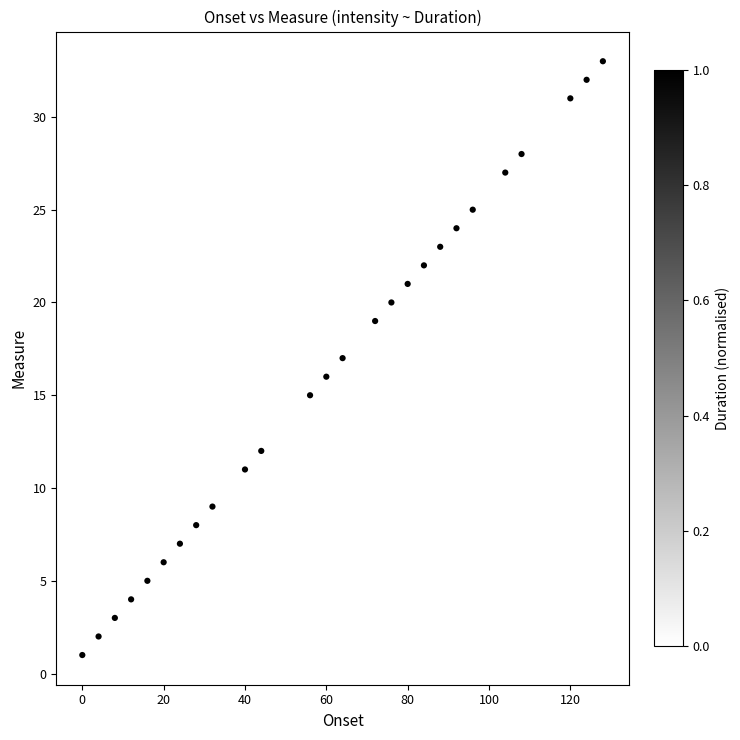

What is the range of X values (max minus min)?

128